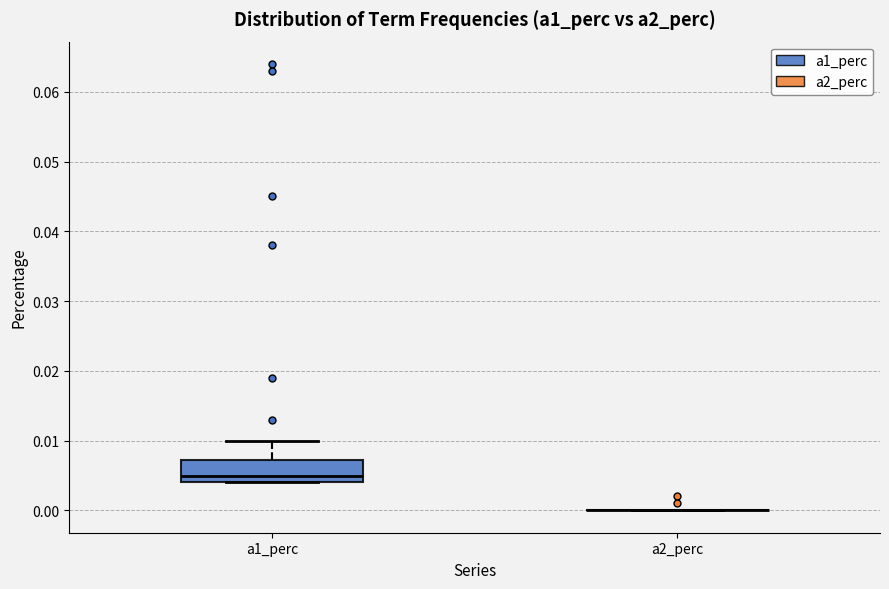

Comparing the boxes themselves (not the whiskers), which one is the tallest?

a1_perc